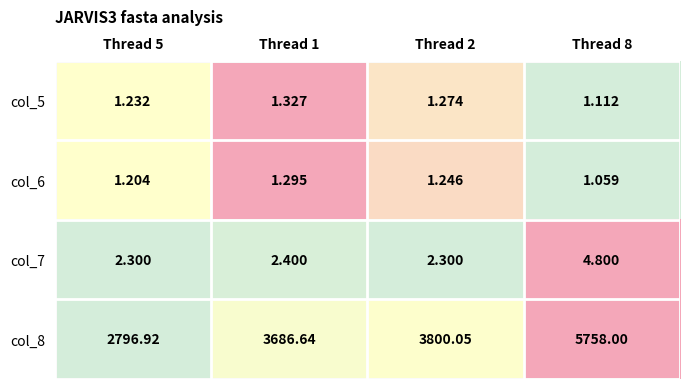

Is the value of col_7 at Thread 8 greater than the value of col_8 at Thread 2?

No